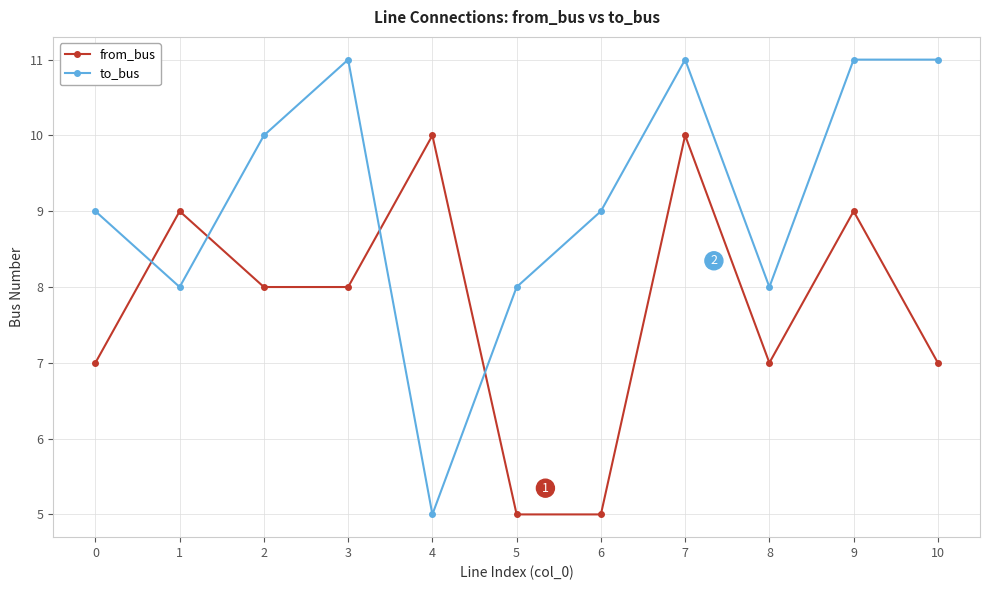

How many lines are shown in the chart?

2